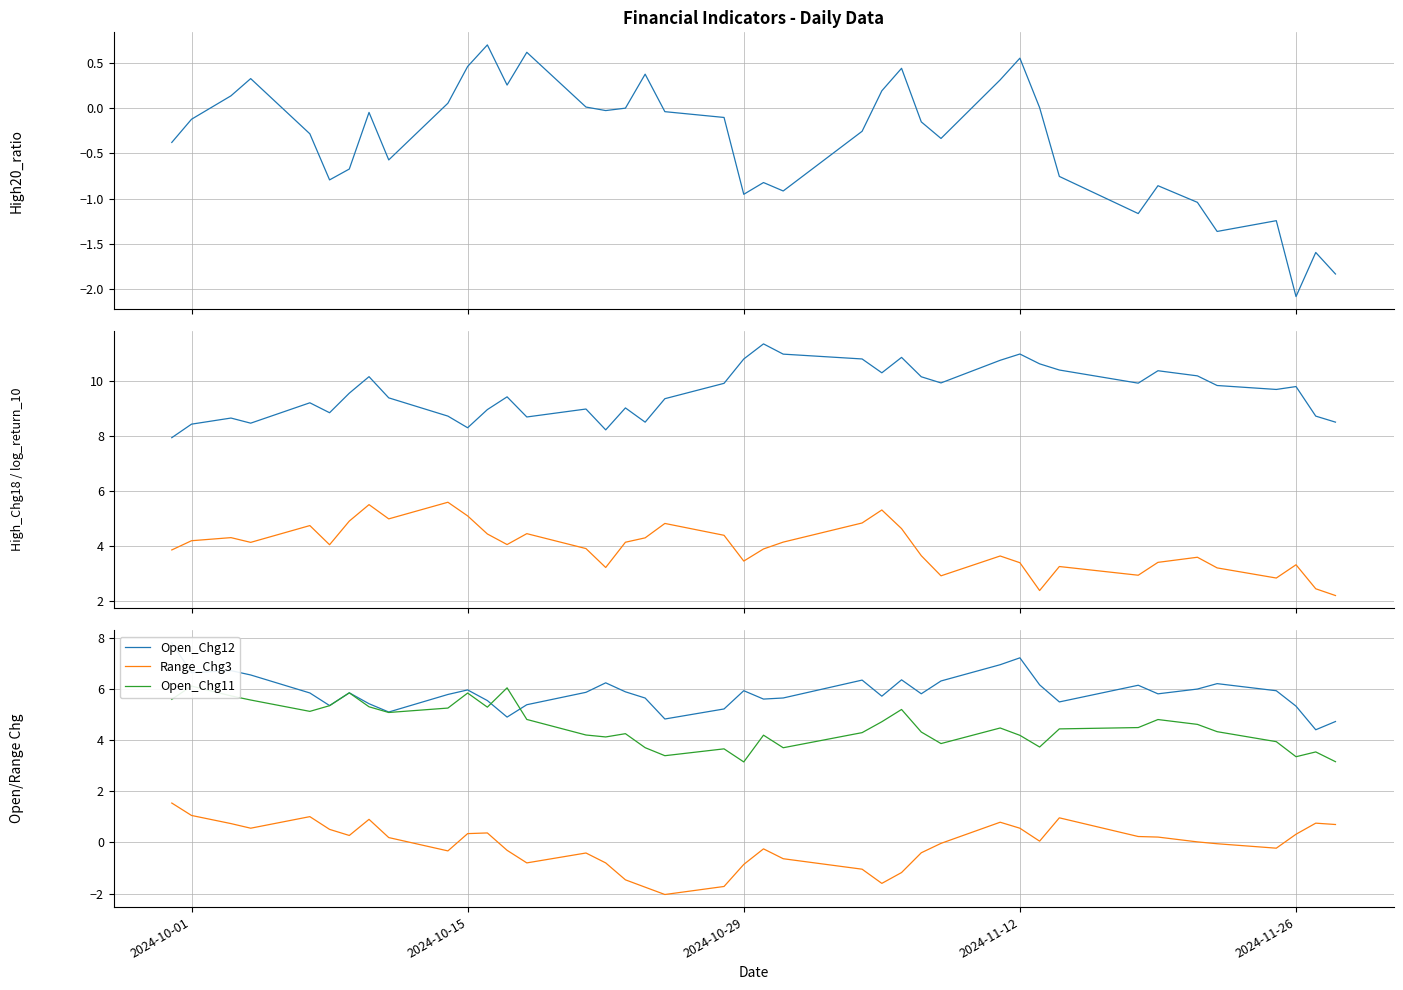

In Open_Chg12, how many points are lower than both neighbors (excluding endpoints)?

11